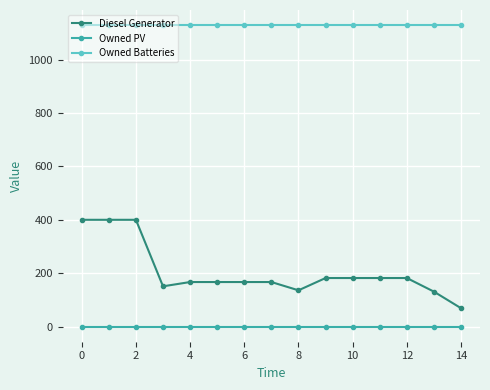

Reading left to right, transcribe all the data shown in this chart.

Diesel Generator: 400	400	400	151	167	167	167	167	136	182	182	182	182	131	69
Owned PV: 0	0	0	0	0	0	0	0	0	0	0	0	0	0	0
Owned Batteries: 1129	1129	1129	1129	1129	1129	1129	1129	1129	1129	1129	1129	1129	1129	1129